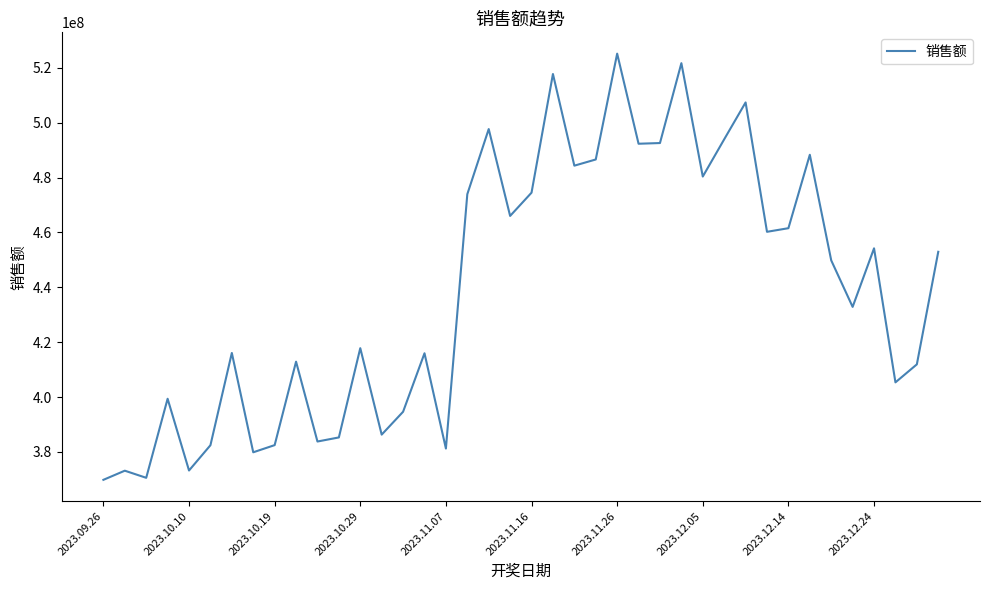

What is the smallest value displayed?

369828352